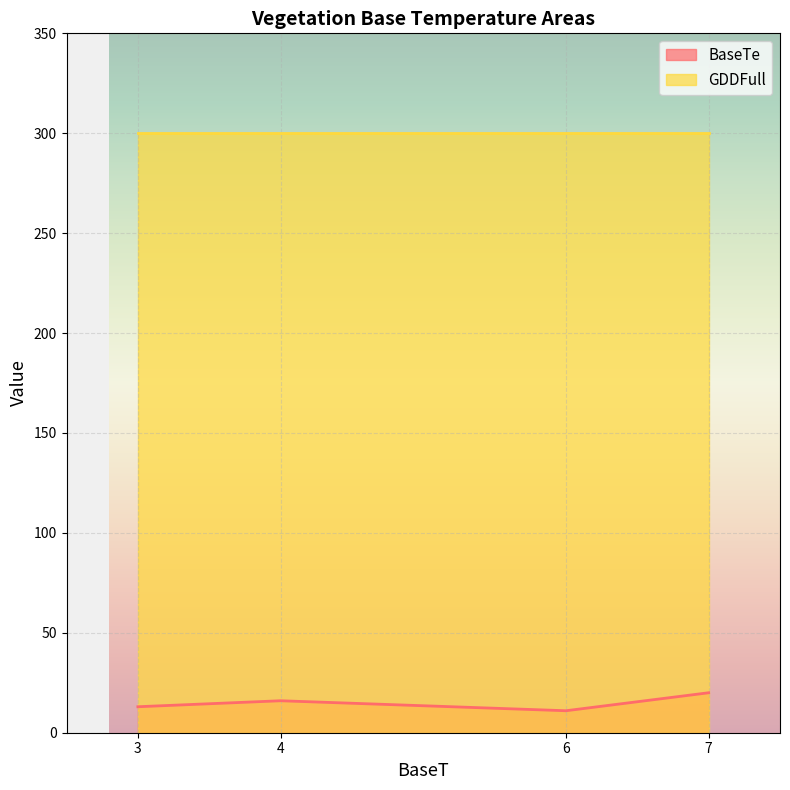

How many categories are shown in the chart?

4